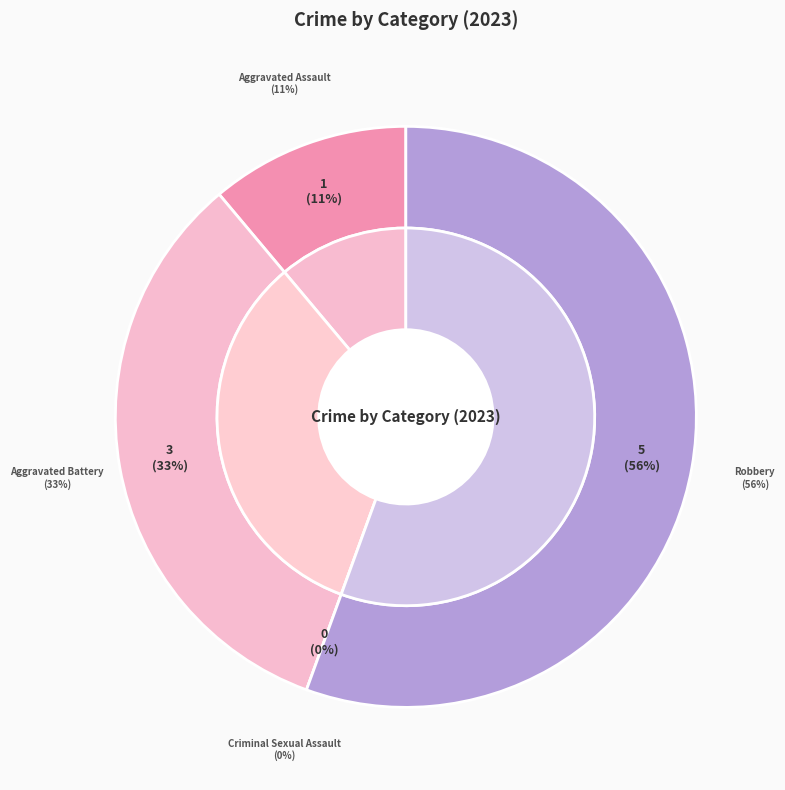

Is it true that Criminal Sexual Assault is 1% of the pie?

False